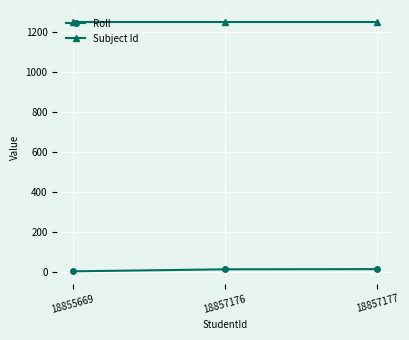

How many lines are shown in the chart?

2